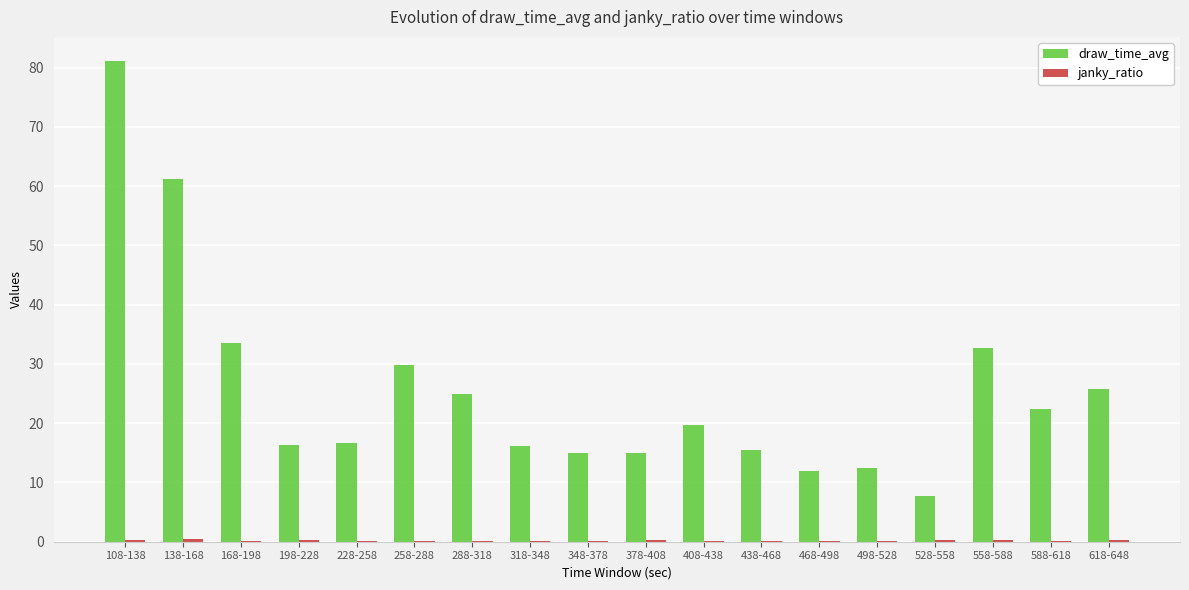

The value of draw_time_avg at 138-168 is 104.6. True or false?

False